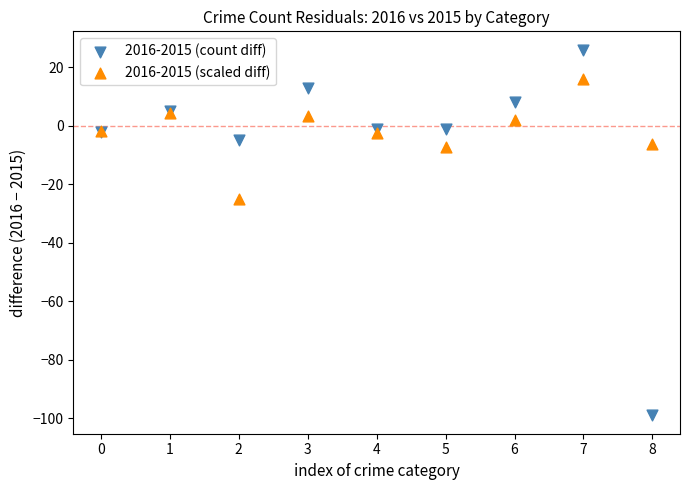

Across all series, what Y value is closest to -36?

-25.0